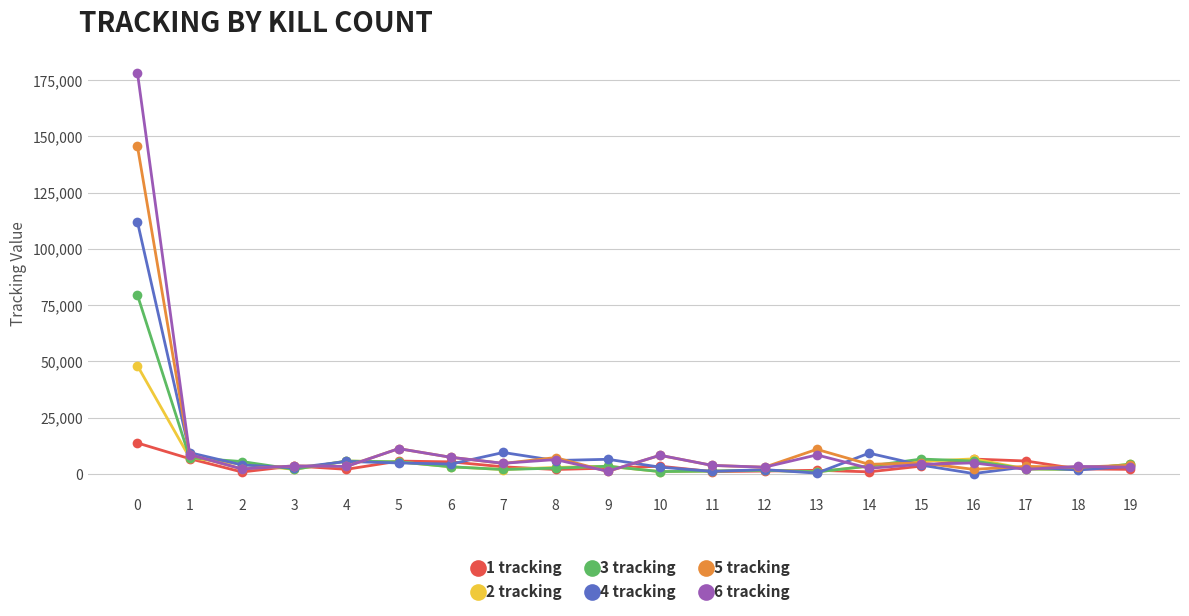

What is the lowest value of the 1 tracking series?

879